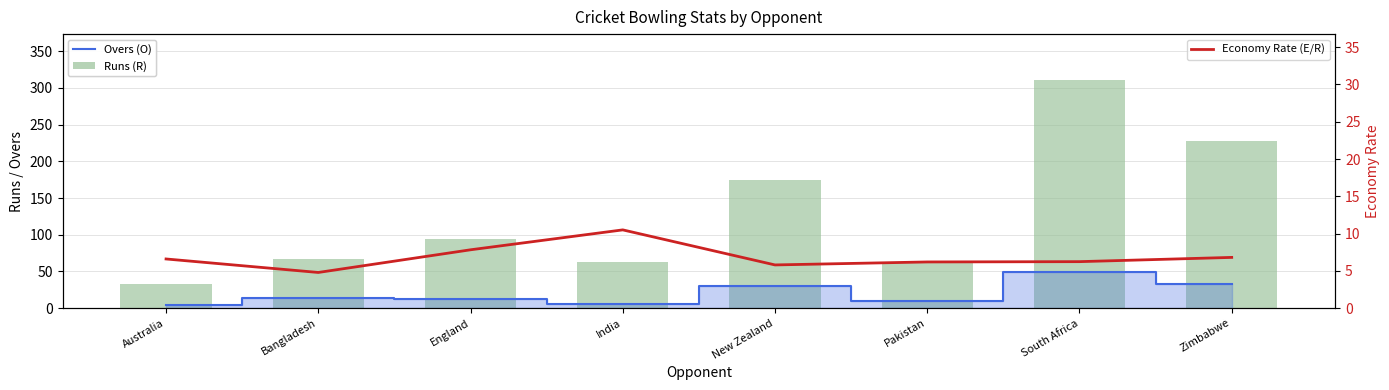

What are all the series names shown in the legend?

Overs (O), Runs (R), Economy Rate (E/R)